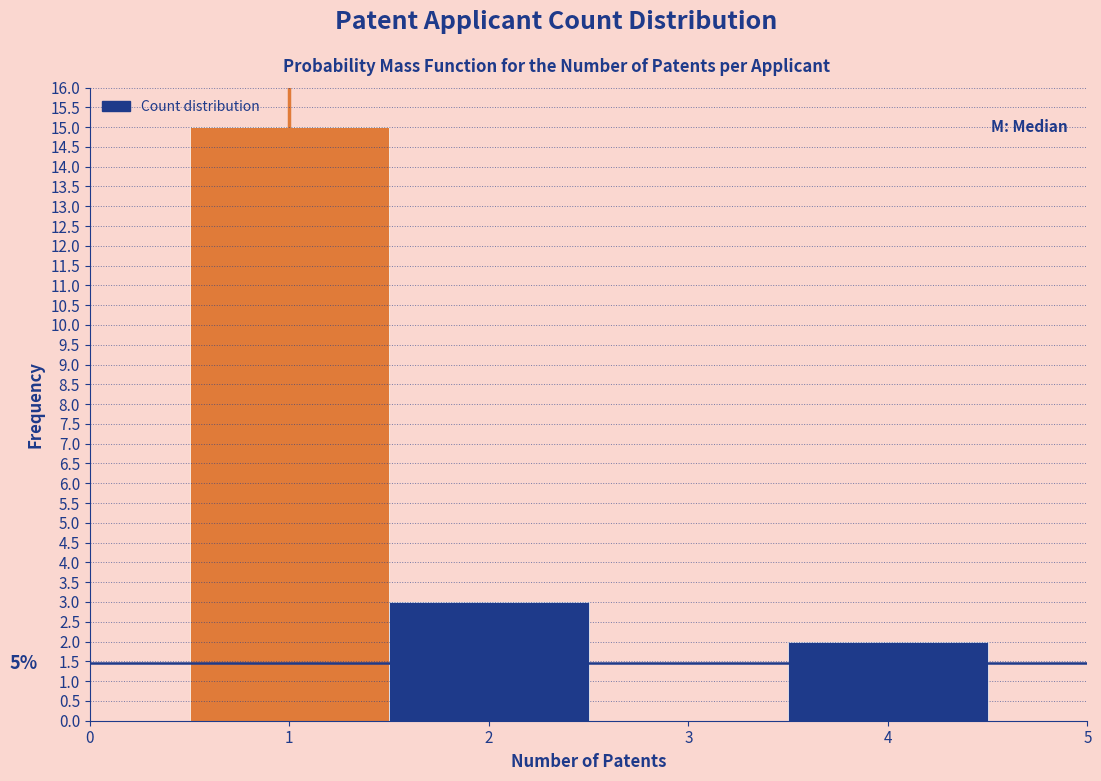

Which range on the x-axis has the tallest bar?

0.5 to 1.5